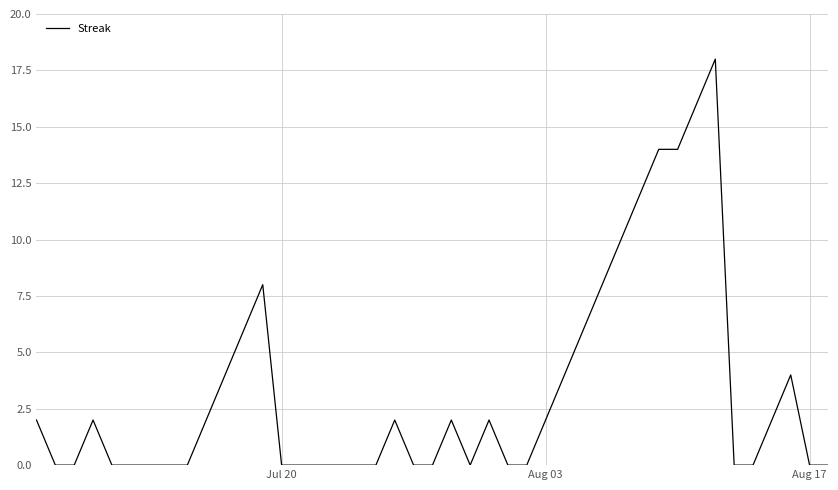

What is the greatest value displayed?

18